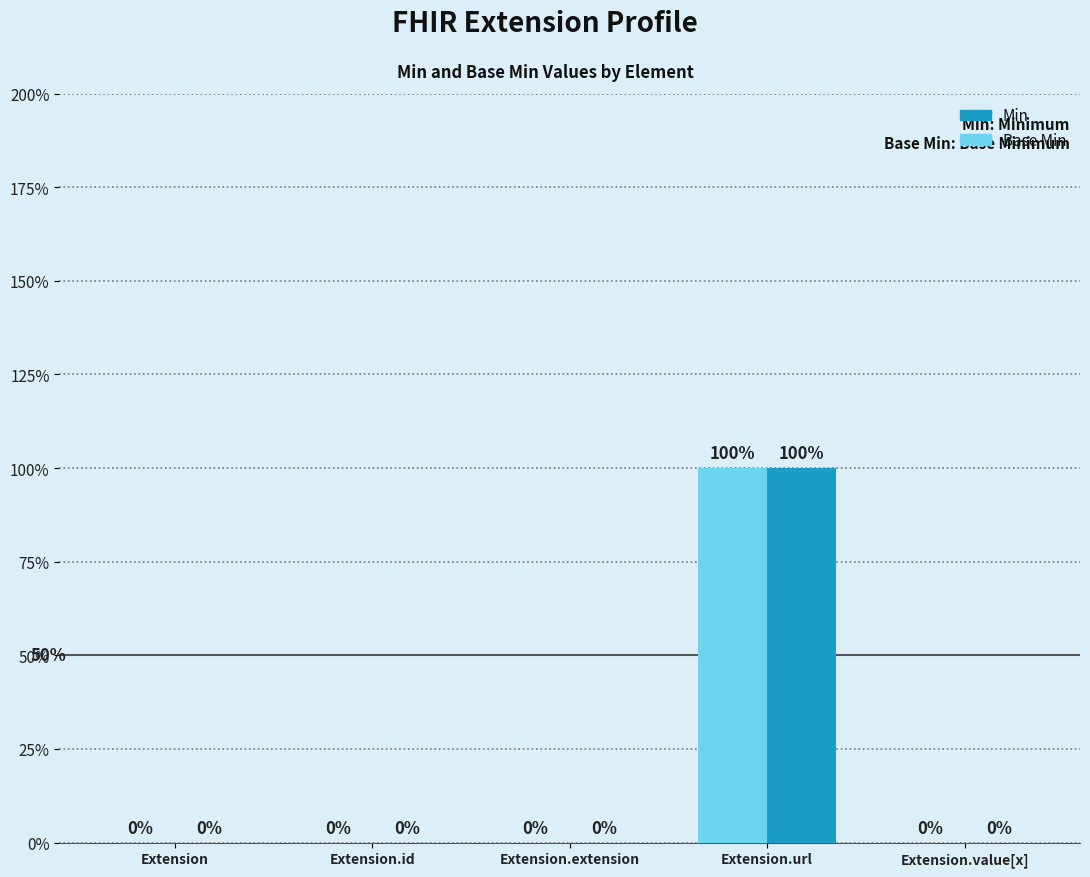

What is the difference between the maximum and minimum values in the Base Min series?

1